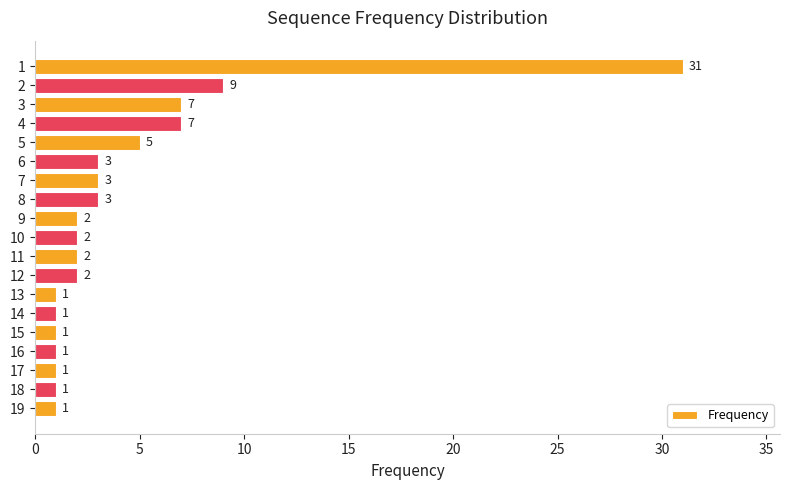

What is the change in value from 3 to 9?

-5